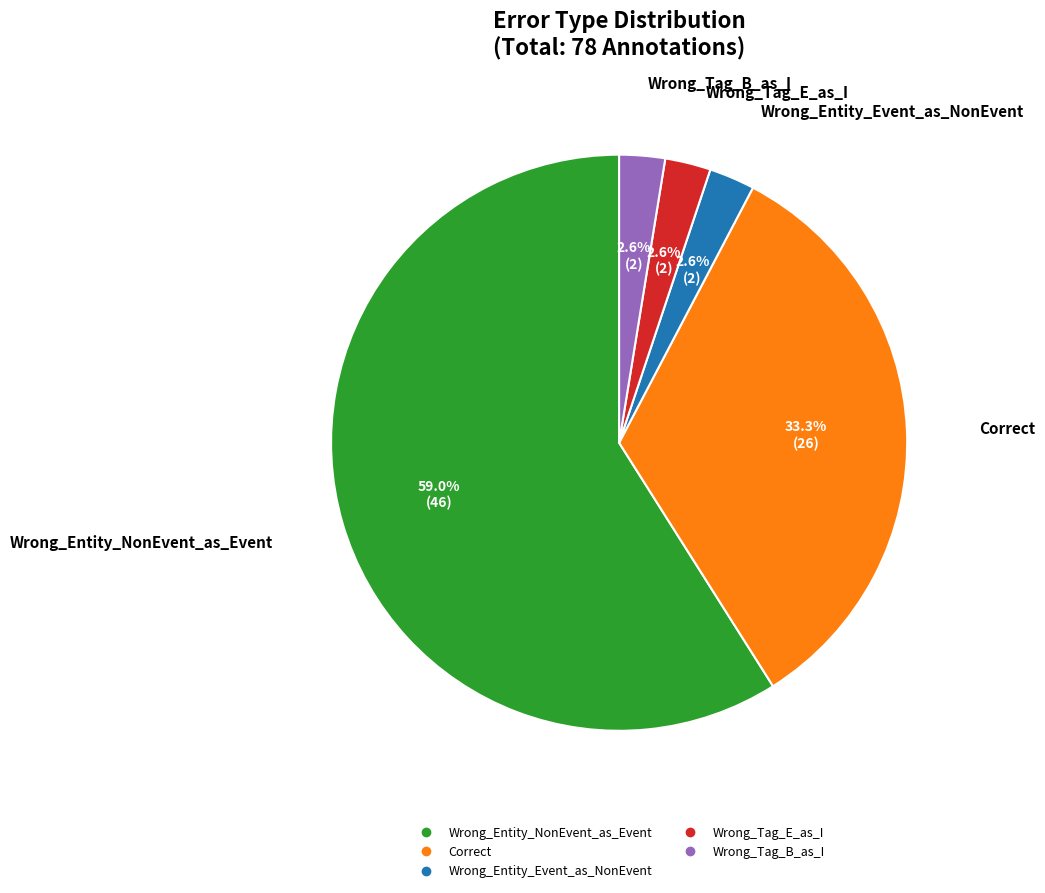

What portion of the pie excludes Wrong_Tag_B_as_I?

97.4%